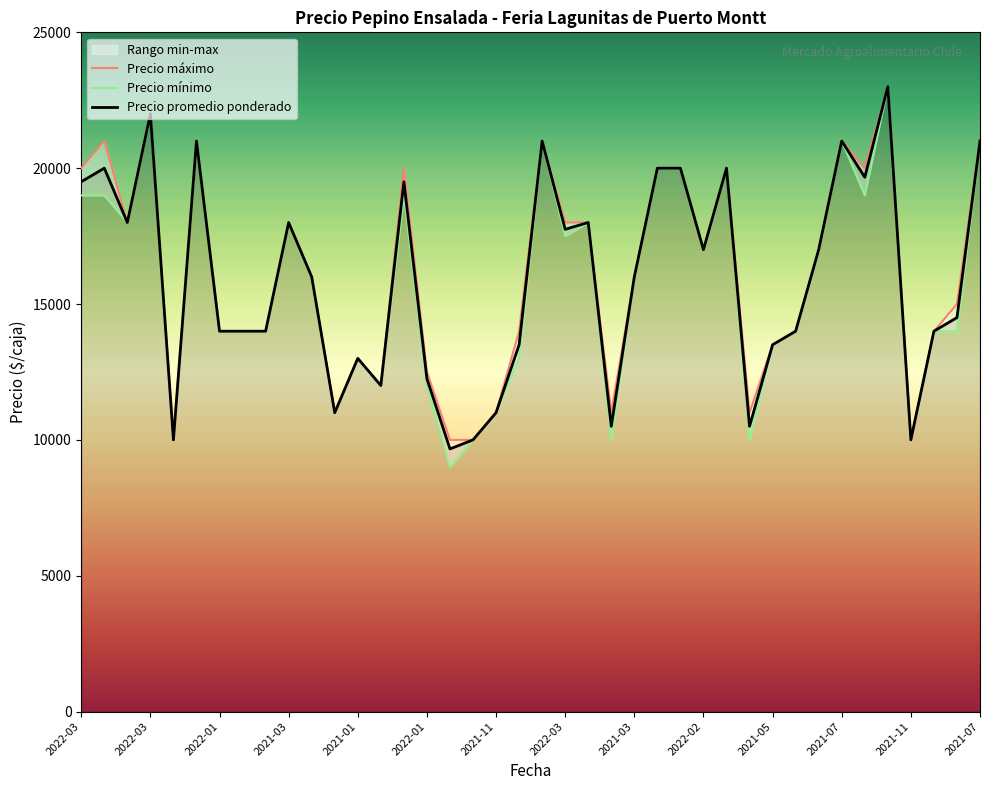

What are all the series names shown in the legend?

Precio promedio ponderado, Precio minimo, Precio maximo